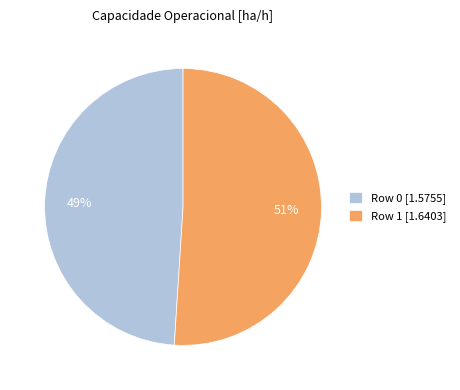

Rank the categories by value from lowest to highest.

Row 0, Row 1